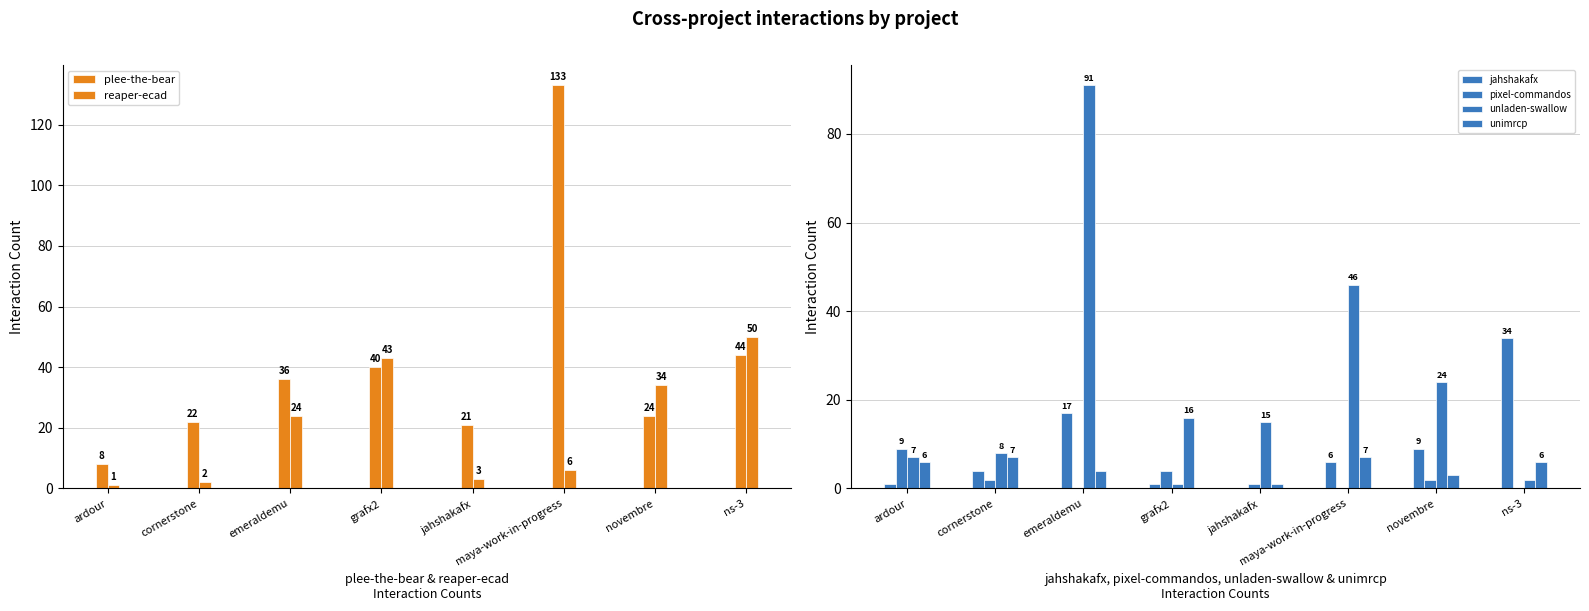

At how many categories does at least one series exceed 33?

5